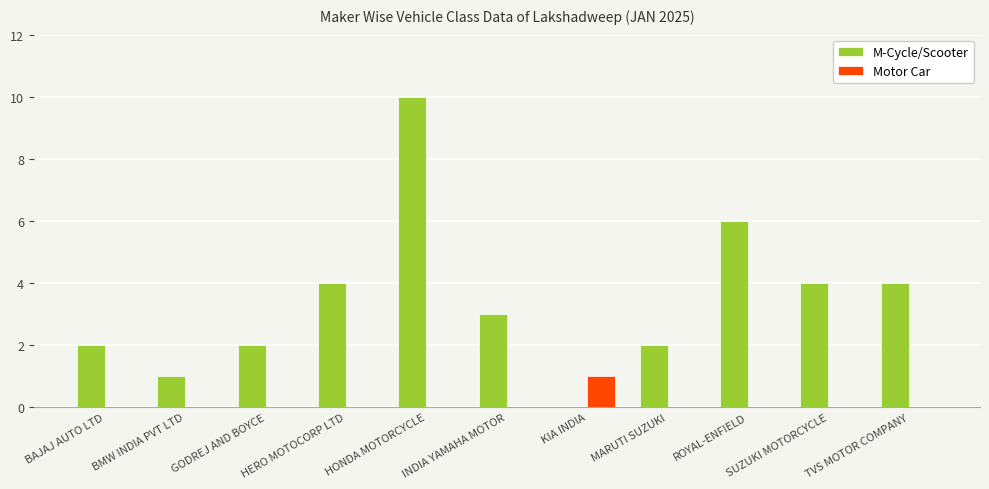

What is the greatest value displayed?

10